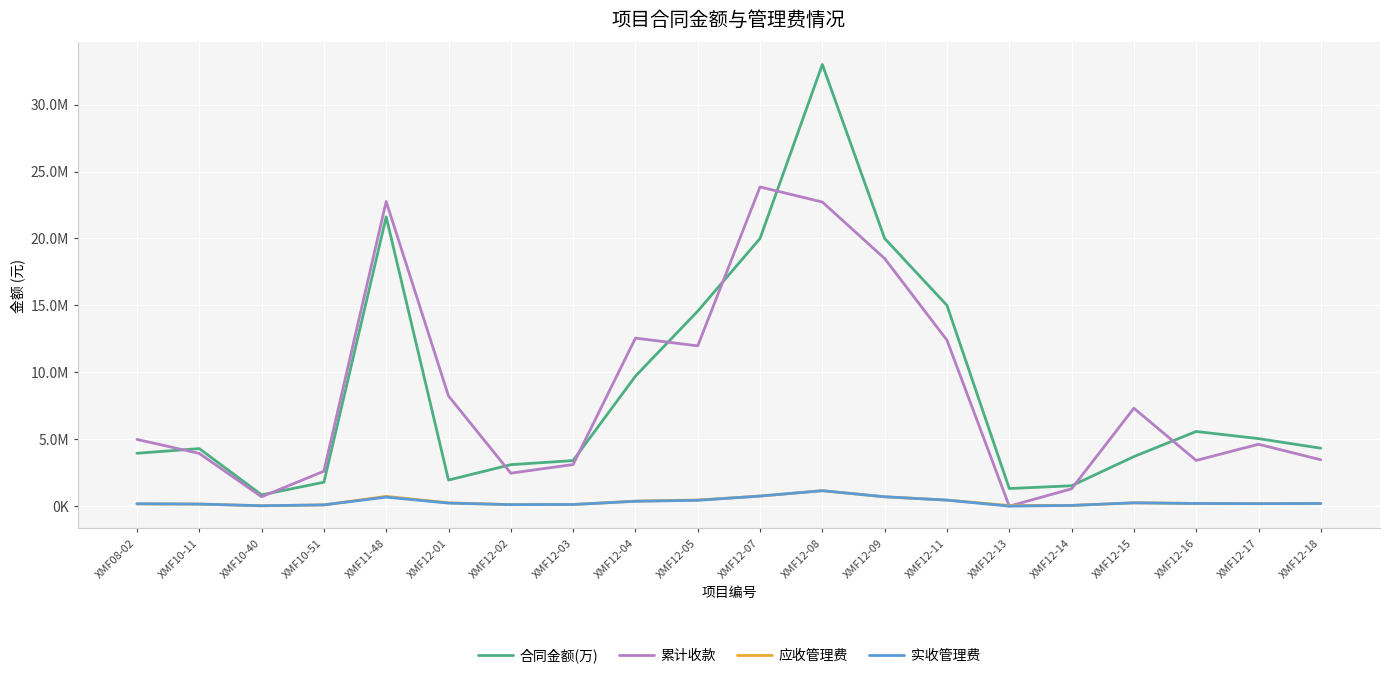

Is this an area chart (filled region under the line)?

No